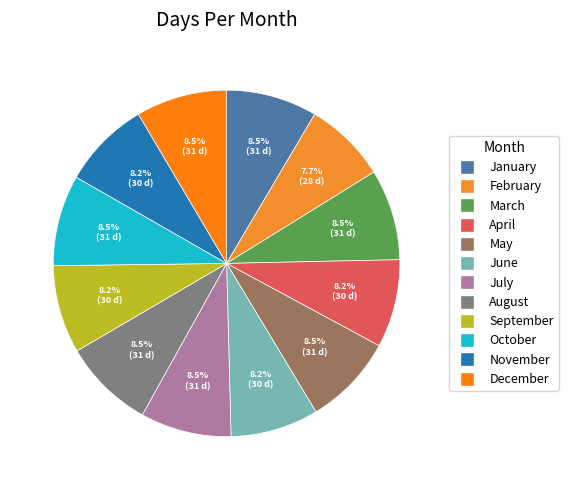

Which slice is the smallest?

February